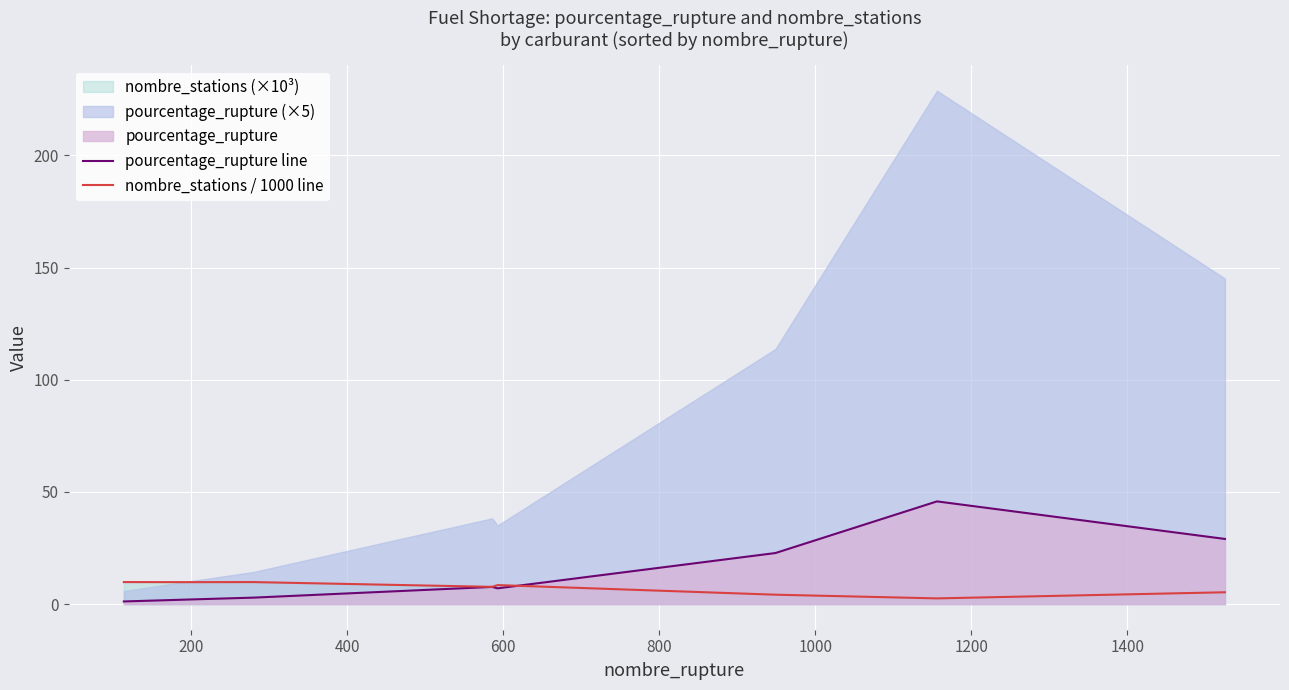

What is the lowest value of the pourcentage_rupture line series?

1.2